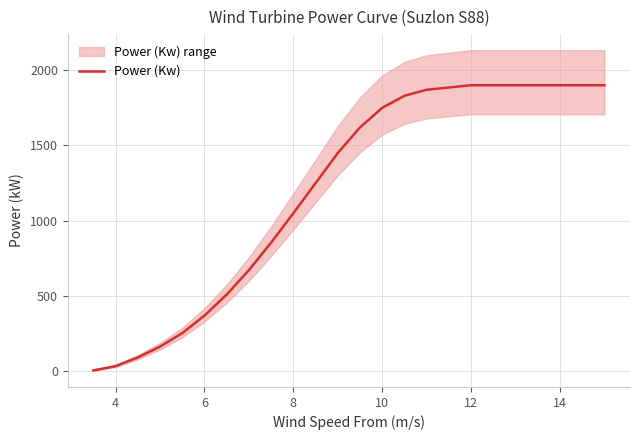

Is this an area chart (filled region under the line)?

No